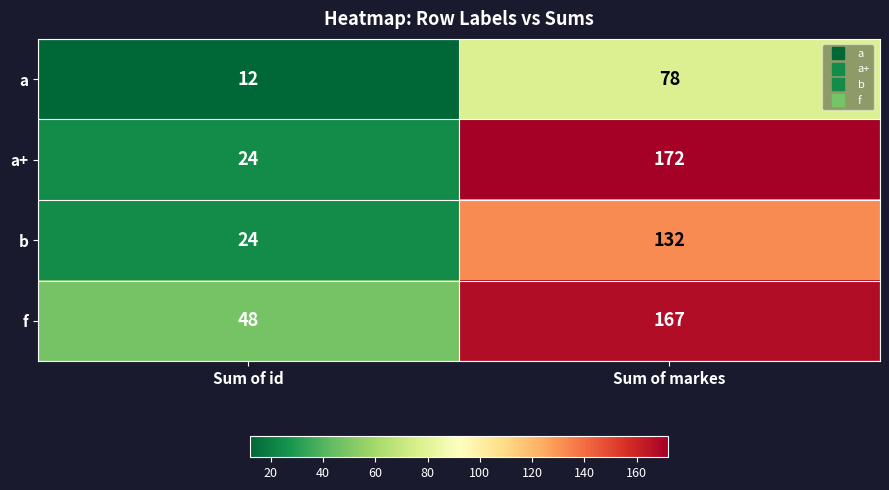

What is the minimum value for a+?

24